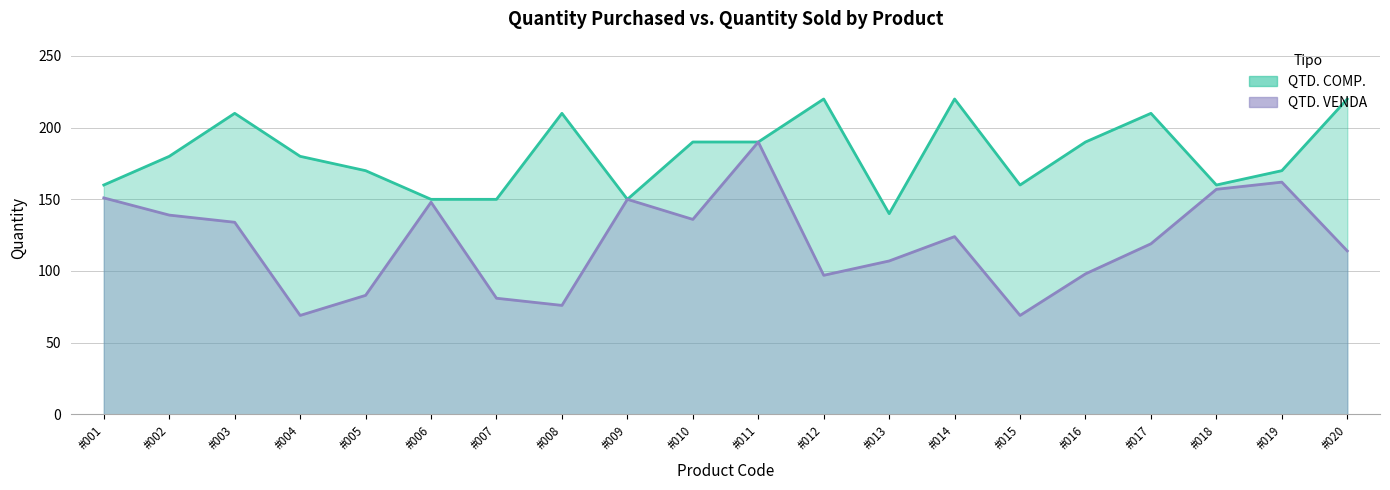

How many lines are shown in the chart?

2